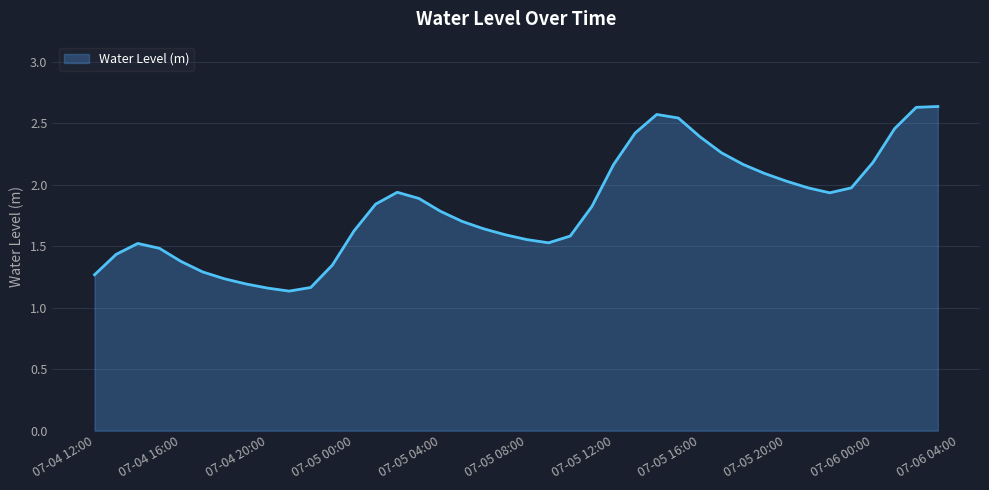

What is the difference between the maximum and minimum values?

1.5